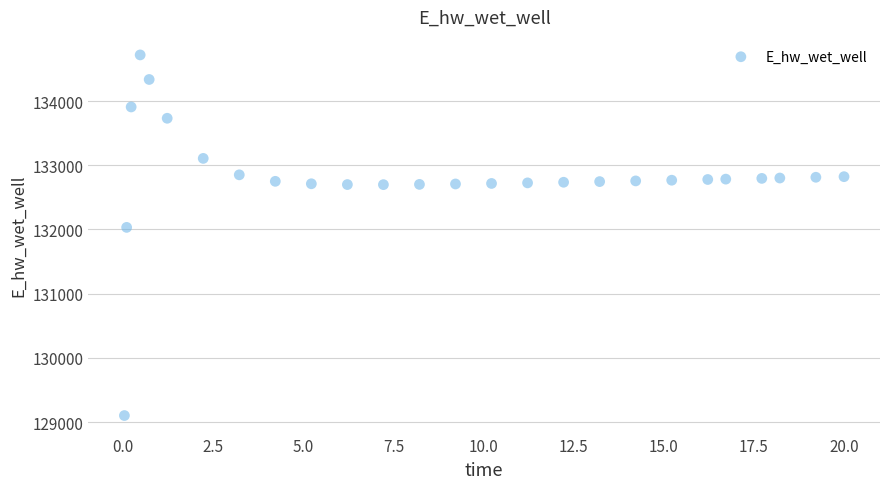

What Y value in the scatter plot is closest to 131910?

132032.9